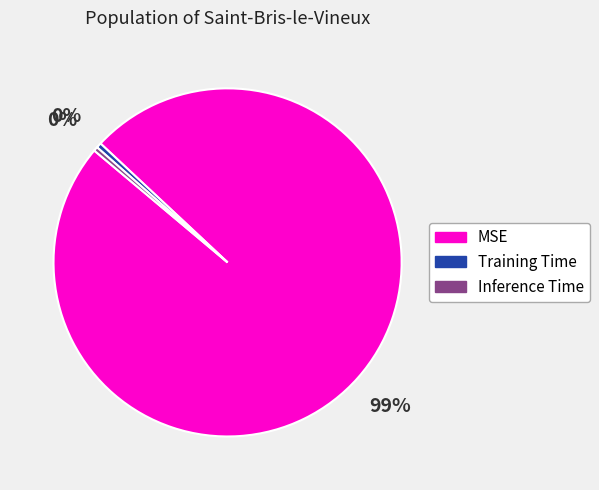

Does Inference Time account for over 50% of the chart?

No